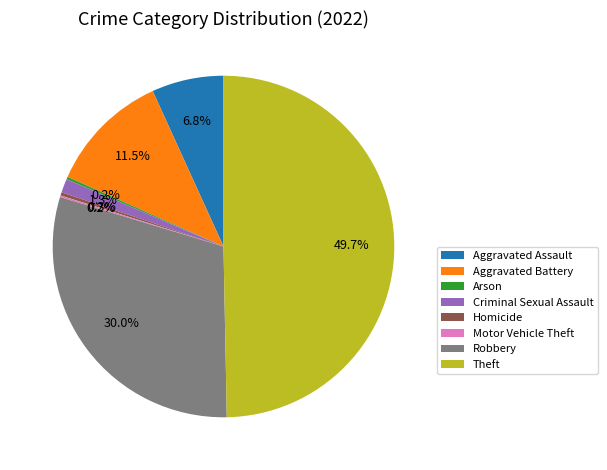

Is Aggravated Assault the majority of the pie?

No